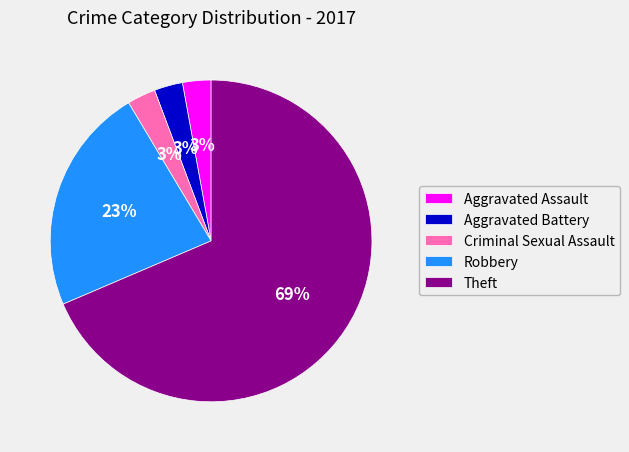

How many slices are in this pie chart?

5